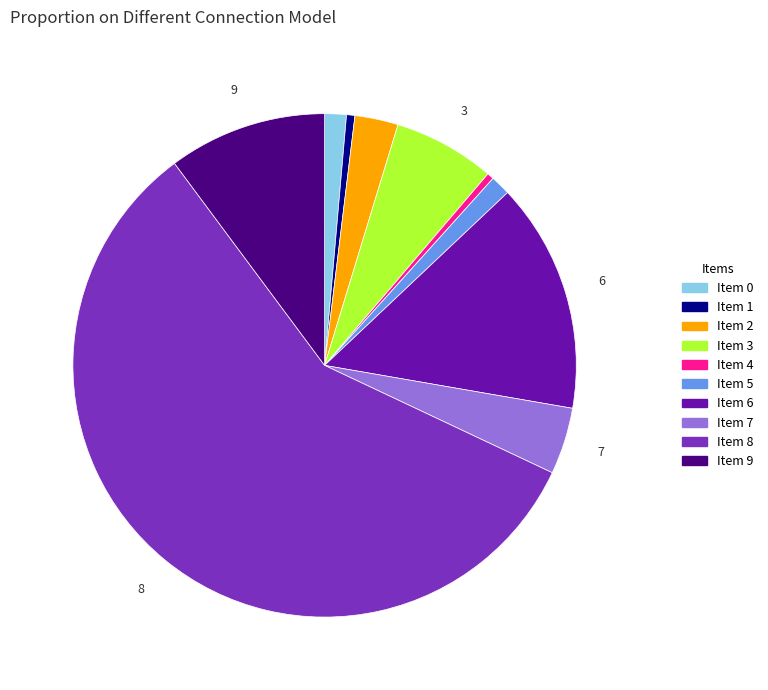

How many slices are in this pie chart?

10